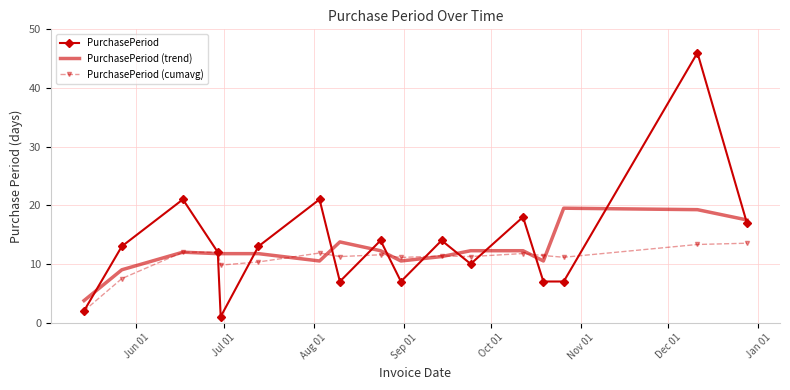

Rank the series by their maximum value, from lowest to highest.

PurchasePeriod (cumavg), PurchasePeriod (trend), PurchasePeriod